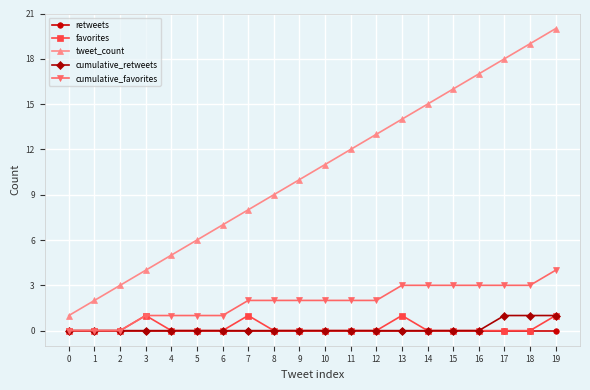

Does the chart have visible grid lines?

Yes